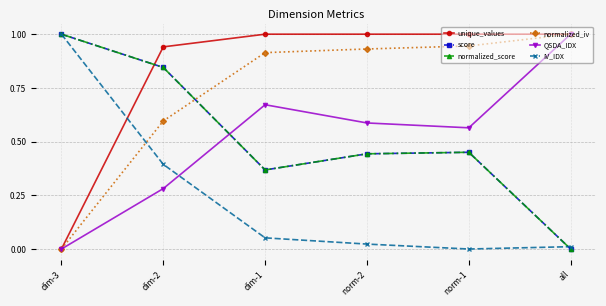

Is it true that score equals 0.8 at norm-2?

False